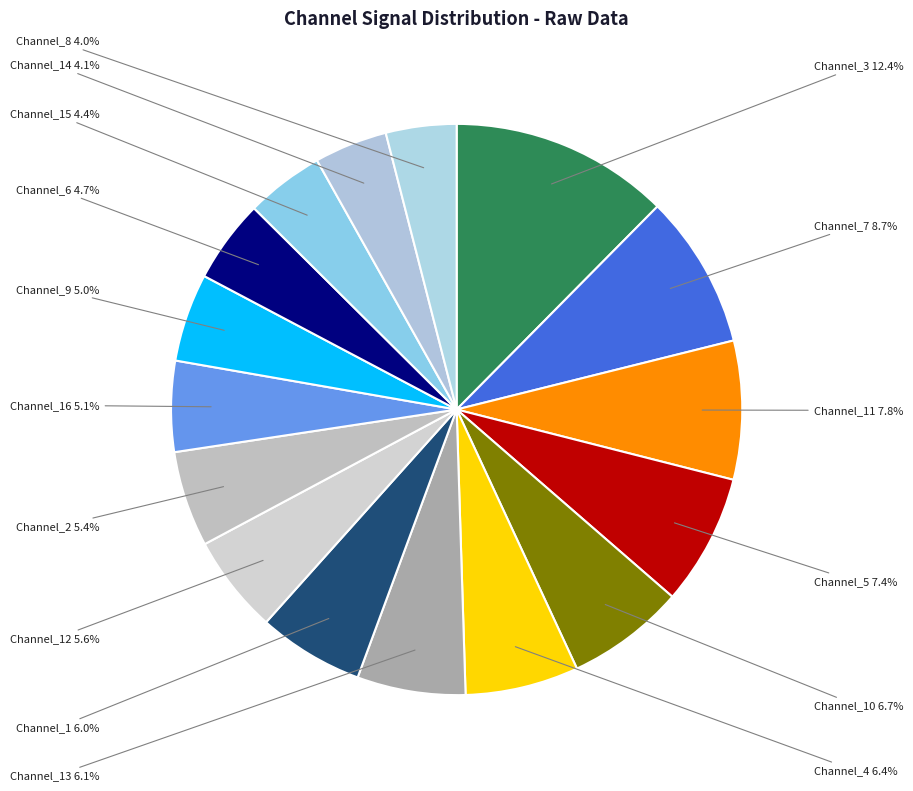

Which category has the biggest portion of the pie?

Channel_3